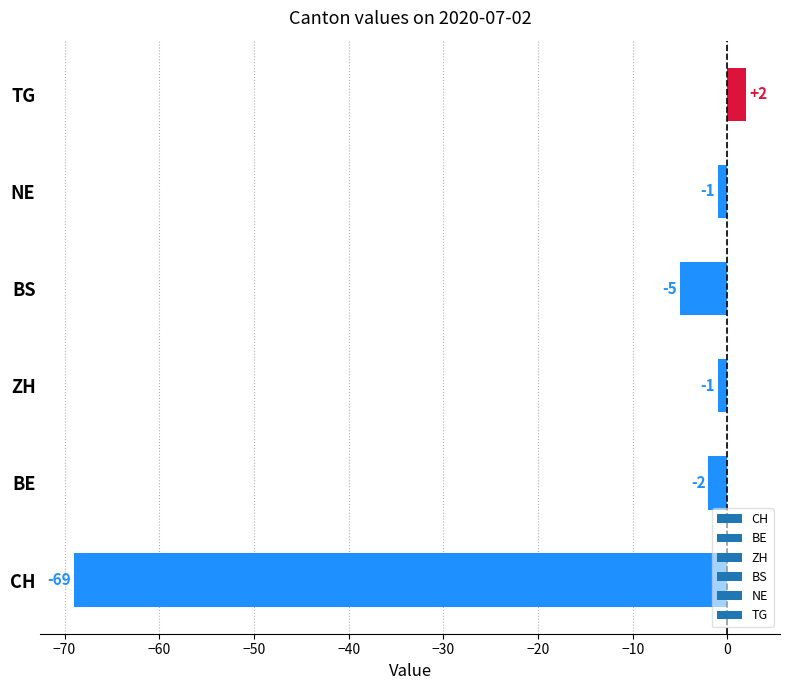

What is the change in value from BE to BS?

-3